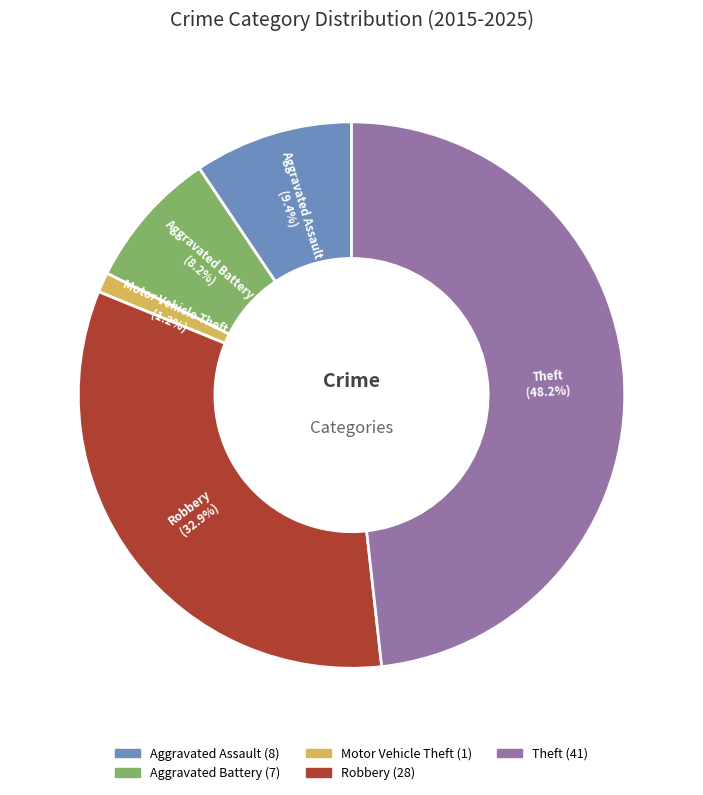

Which category has the smallest portion of the pie?

Motor Vehicle Theft